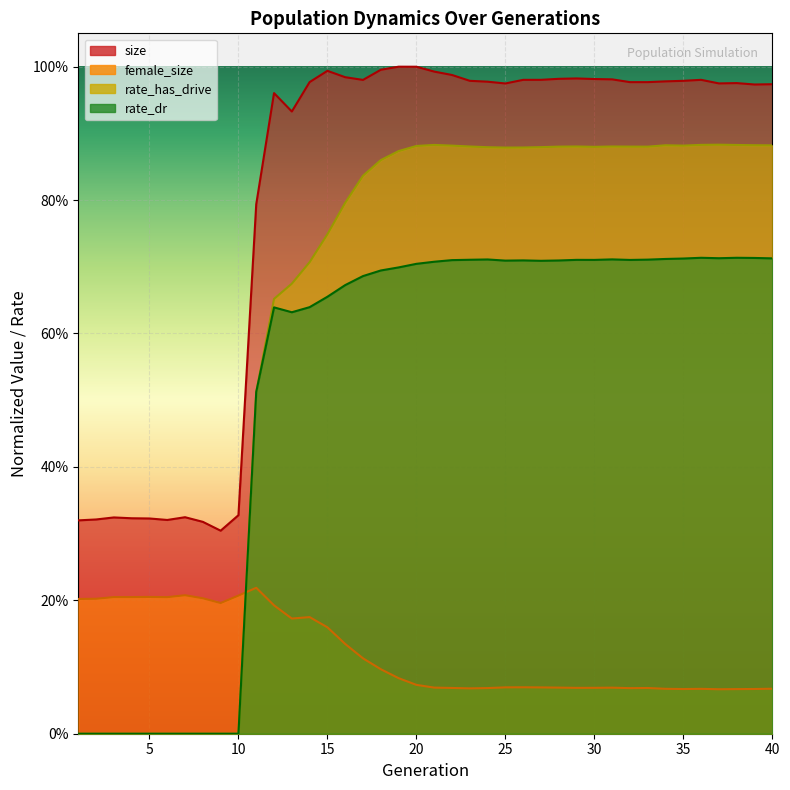

What is the highest value of the female_size series?

0.2